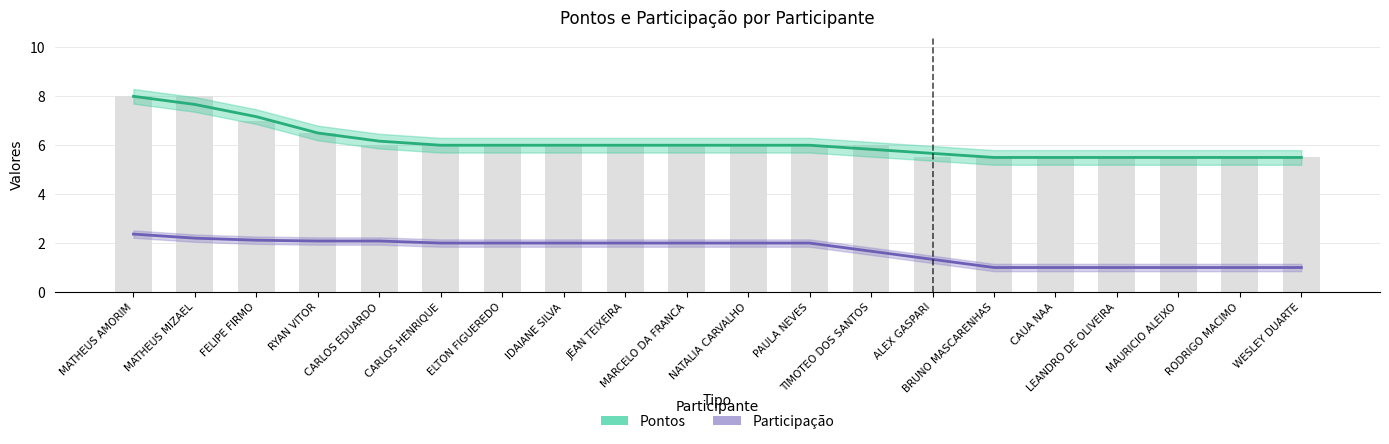

What position from the left is PAULA NEVES?

12